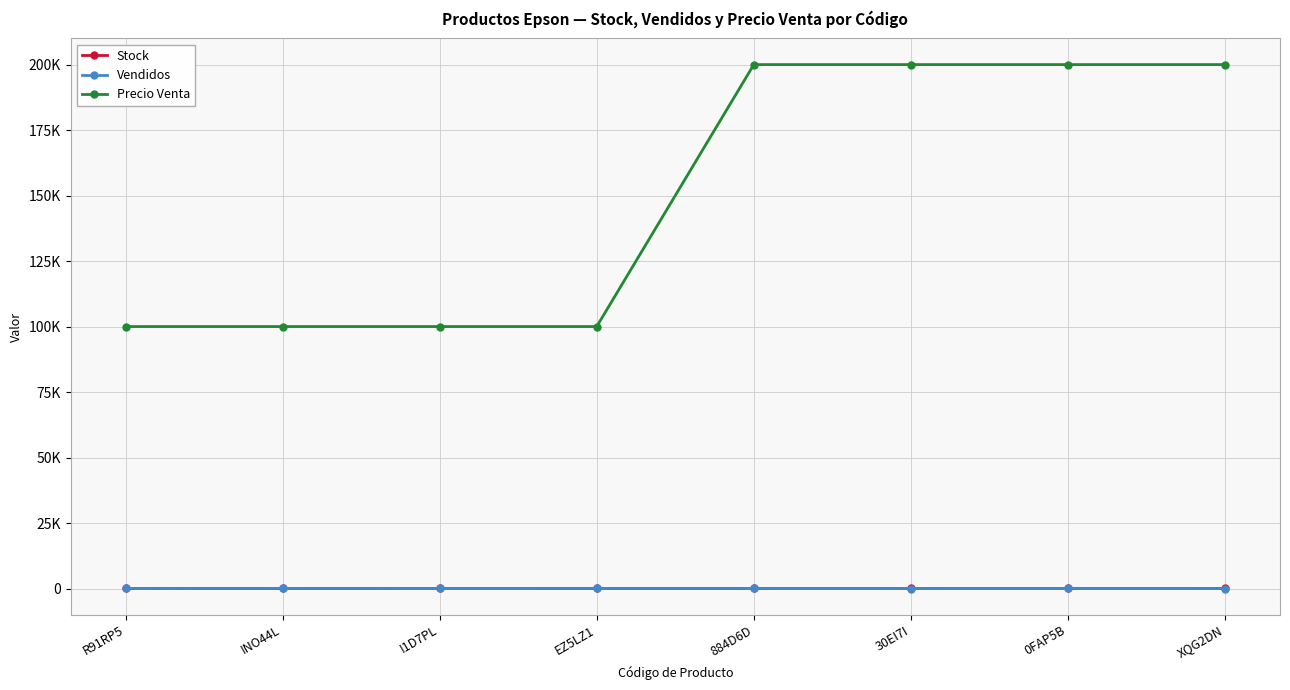

What are all the series names shown in the legend?

Stock, Vendidos, Precio Venta